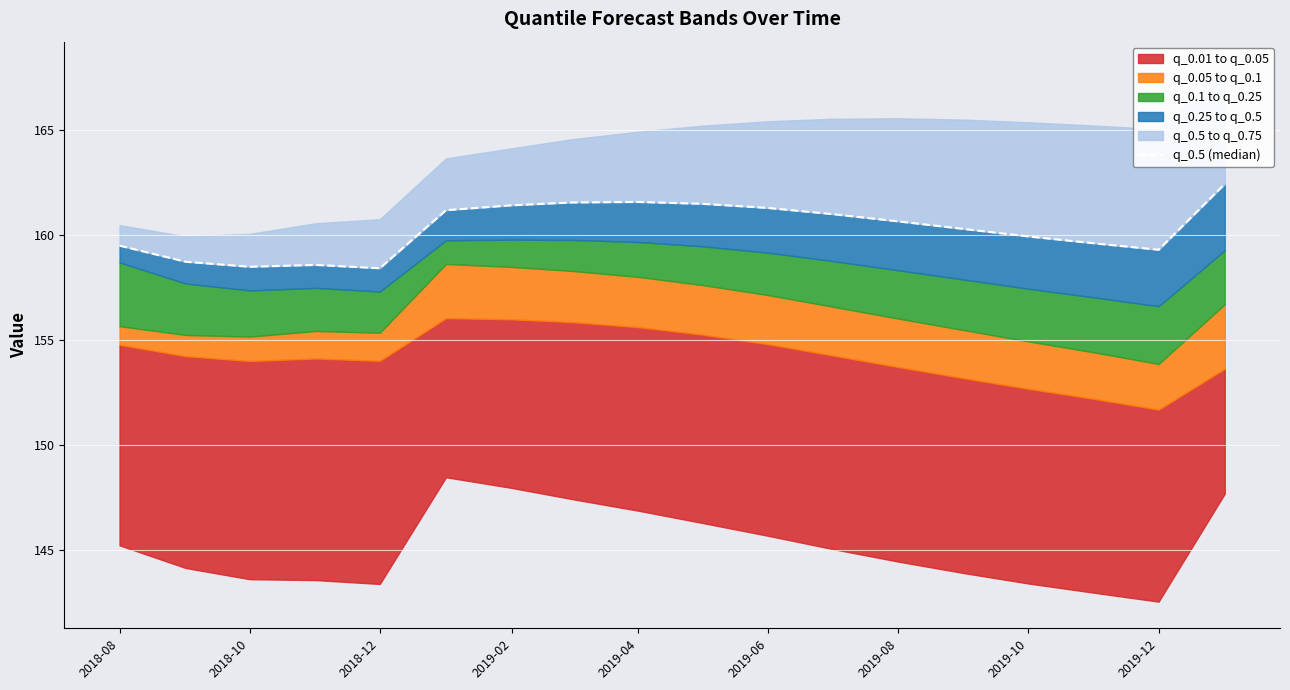

Is it true that the value at 2019-06 is 225.9?

False